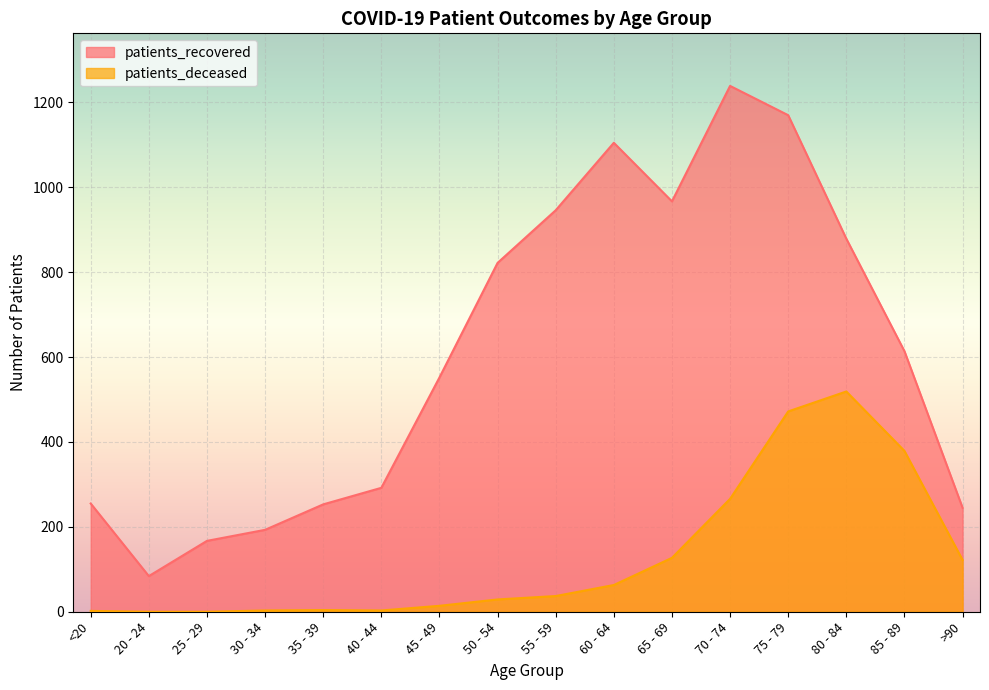

True or false: patients_recovered and patients_deceased intersect in this chart.

False